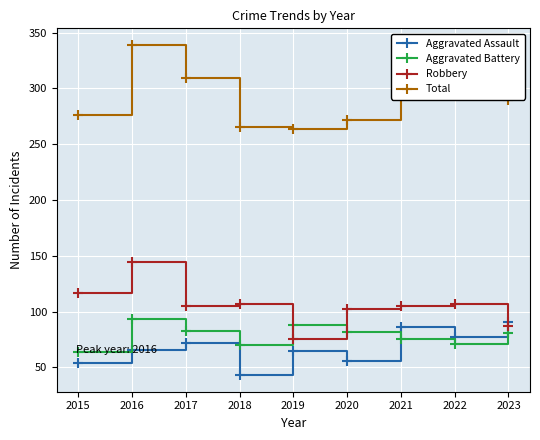

At how many categories does at least one series exceed 324?

1